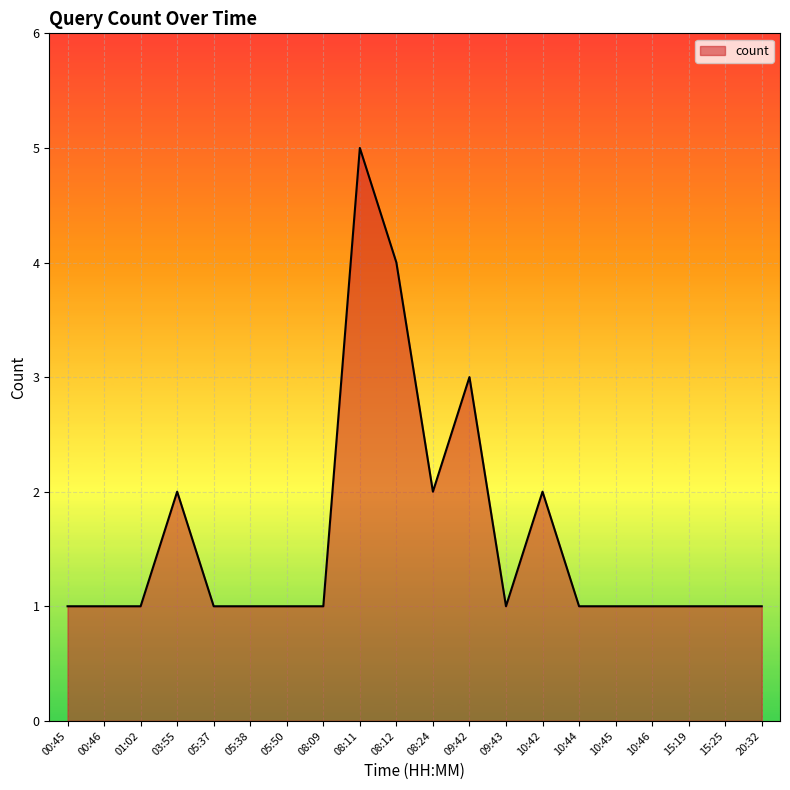

What position from the left is 09:43?

13